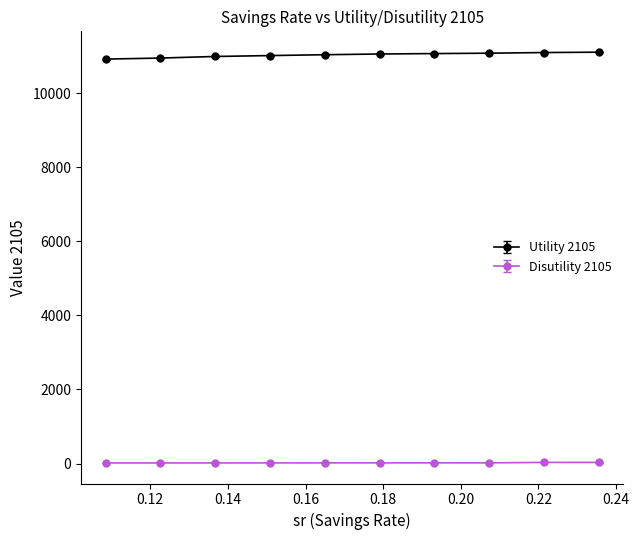

What are all the series names shown in the legend?

Utility 2105, Disutility 2105